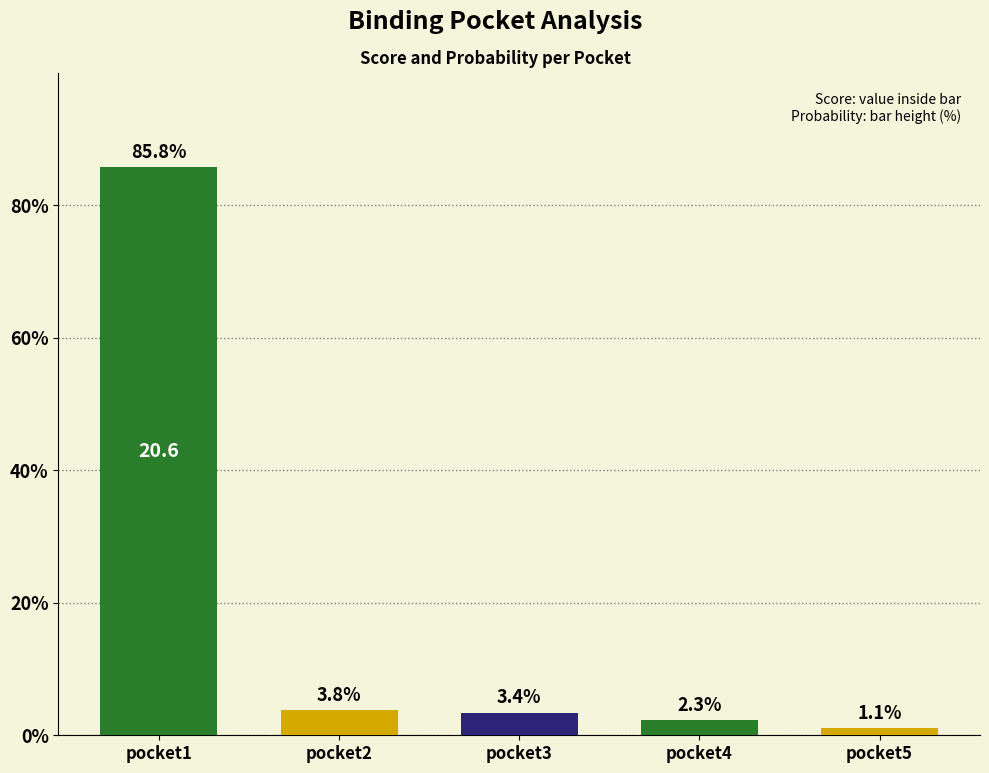

Reading right to left, transcribe all the data shown in this chart.

1.1	2.3	3.4	3.8	85.8